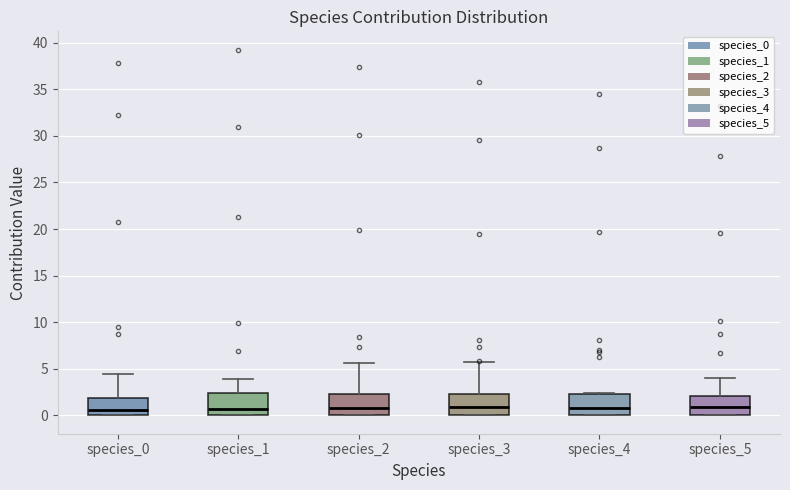

Reading left to right, transcribe this box plot: for each box, give where its median line is, the range the box spans, and where its two whiskers end, as read against the y-axis. The values are not printed on the chart, so give them approximately, as read against the axis.

species_0: median 0.5, box 0.0 to 2.0, whiskers 0.0 to 4.5
species_1: median 0.5, box 0.0 to 2.5, whiskers 0.0 to 4.0
species_2: median 1.0, box 0.0 to 2.5, whiskers 0.0 to 5.5
species_3: median 1.0, box 0.0 to 2.5, whiskers 0.0 to 6.0
species_4: median 1.0, box 0.0 to 2.5, whiskers 0.0 to 2.5
species_5: median 1.0, box 0.0 to 2.0, whiskers 0.0 to 4.0